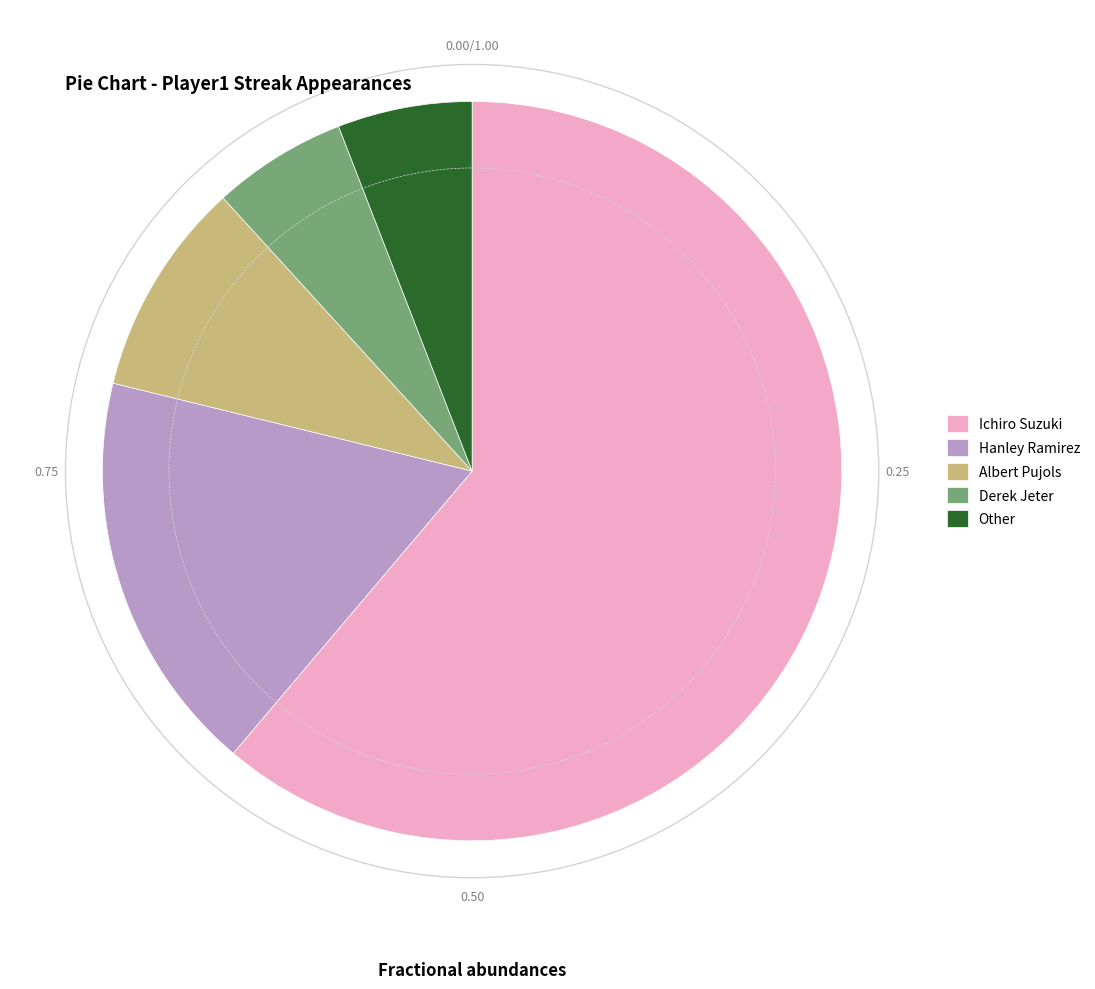

Is there a majority slice in this chart?

Yes